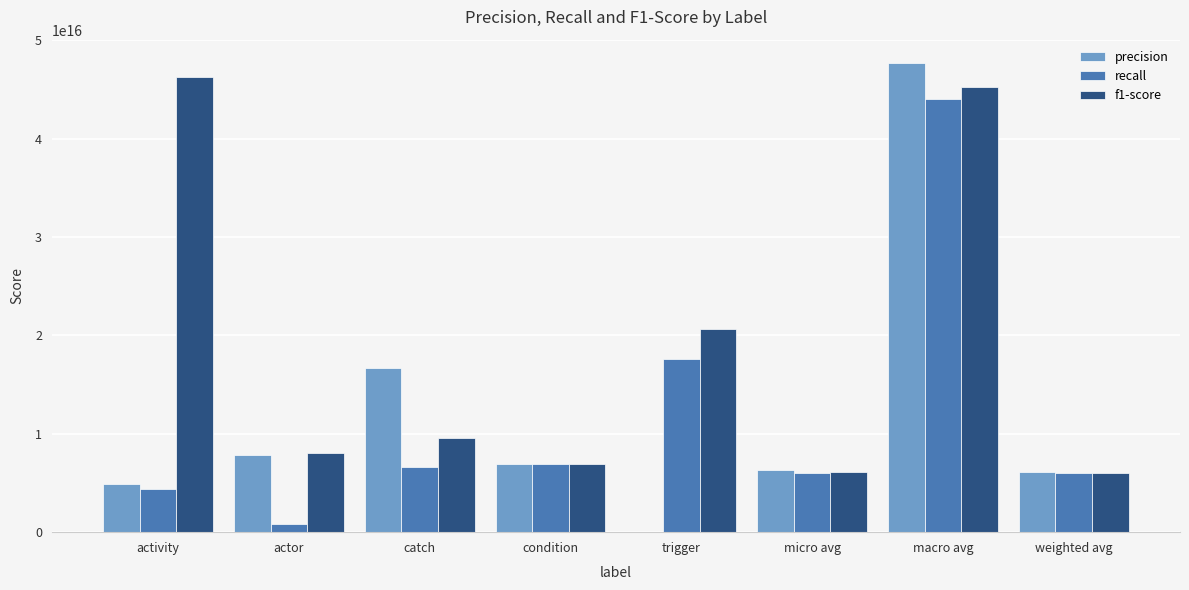

Which category has the highest value in the precision series?

macro avg